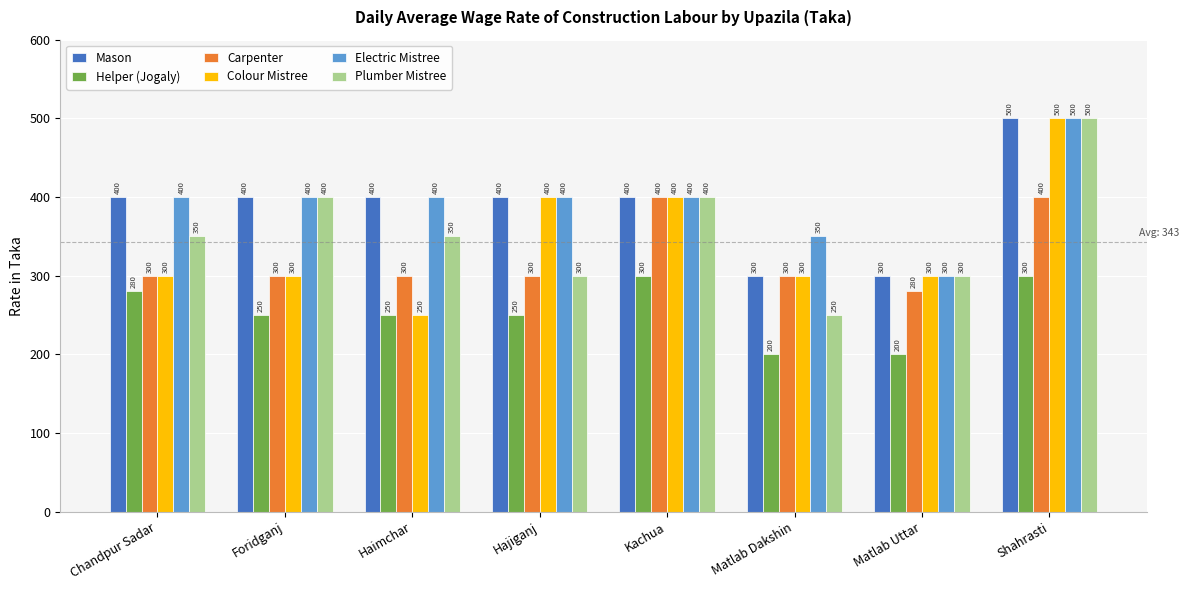

Count the number of data series in this chart.

6